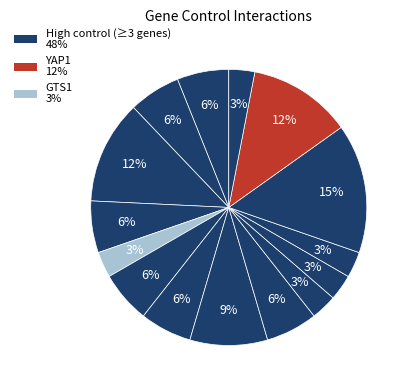

To the nearest percent, what is the difference between the largest and smallest slice percentages?

12%